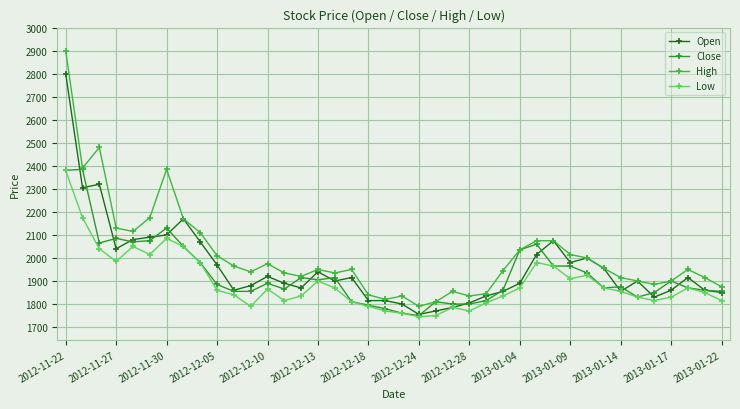

How many lines are shown in the chart?

4